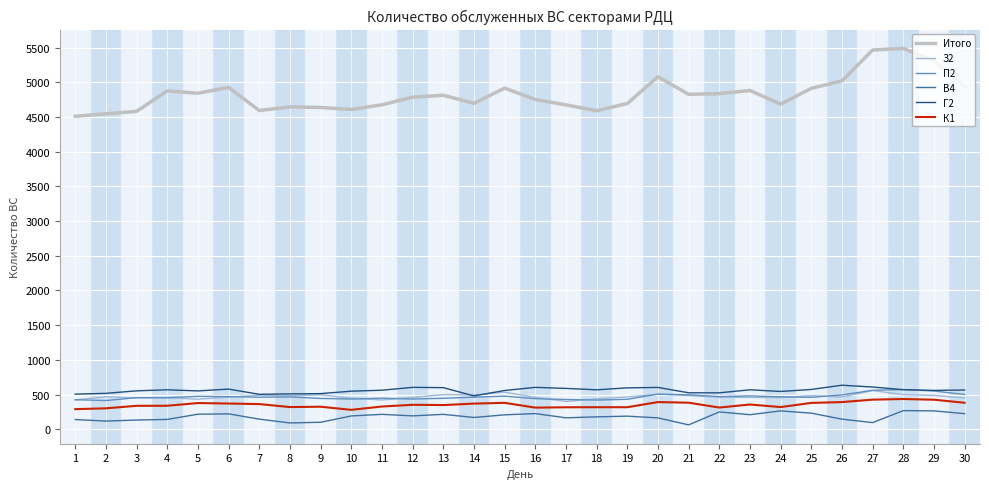

What is the difference between the highest and lowest values at 10?

4418